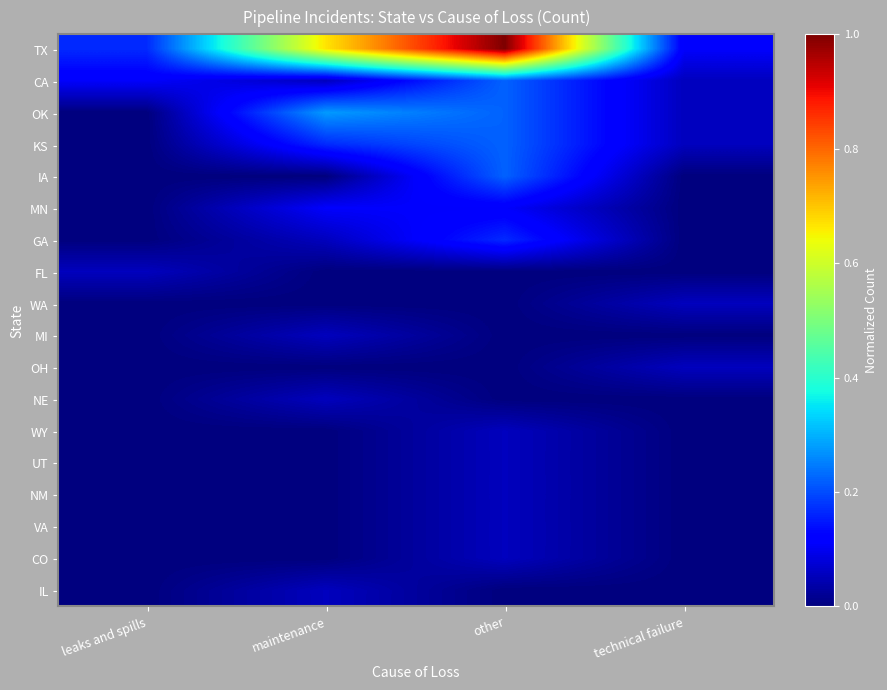

Reading left to right, extract all data points from this chart.

TX: leaks and spills=0.2	maintenance=0.7	other=1.0	technical failure=0.1
CA: leaks and spills=0.1	maintenance=0.1	other=0.2	technical failure=0.1
OK: leaks and spills=0.0	maintenance=0.3	other=0.2	technical failure=0.1
KS: leaks and spills=0.0	maintenance=0.2	other=0.2	technical failure=0.1
IA: leaks and spills=0.0	maintenance=0.0	other=0.2	technical failure=0.0
MN: leaks and spills=0.0	maintenance=0.1	other=0.1	technical failure=0.0
GA: leaks and spills=0.0	maintenance=0.1	other=0.2	technical failure=0.0
FL: leaks and spills=0.1	maintenance=0.0	other=0.0	technical failure=0.0
WA: leaks and spills=0.0	maintenance=0.0	other=0.0	technical failure=0.1
MI: leaks and spills=0.0	maintenance=0.1	other=0.0	technical failure=0.0
OH: leaks and spills=0.0	maintenance=0.0	other=0.0	technical failure=0.1
NE: leaks and spills=0.0	maintenance=0.1	other=0.0	technical failure=0.0
WY: leaks and spills=0.0	maintenance=0.0	other=0.1	technical failure=0.0
UT: leaks and spills=0.0	maintenance=0.0	other=0.1	technical failure=0.0
NM: leaks and spills=0.0	maintenance=0.0	other=0.1	technical failure=0.0
VA: leaks and spills=0.0	maintenance=0.0	other=0.1	technical failure=0.0
CO: leaks and spills=0.0	maintenance=0.0	other=0.1	technical failure=0.0
IL: leaks and spills=0.0	maintenance=0.1	other=0.0	technical failure=0.0